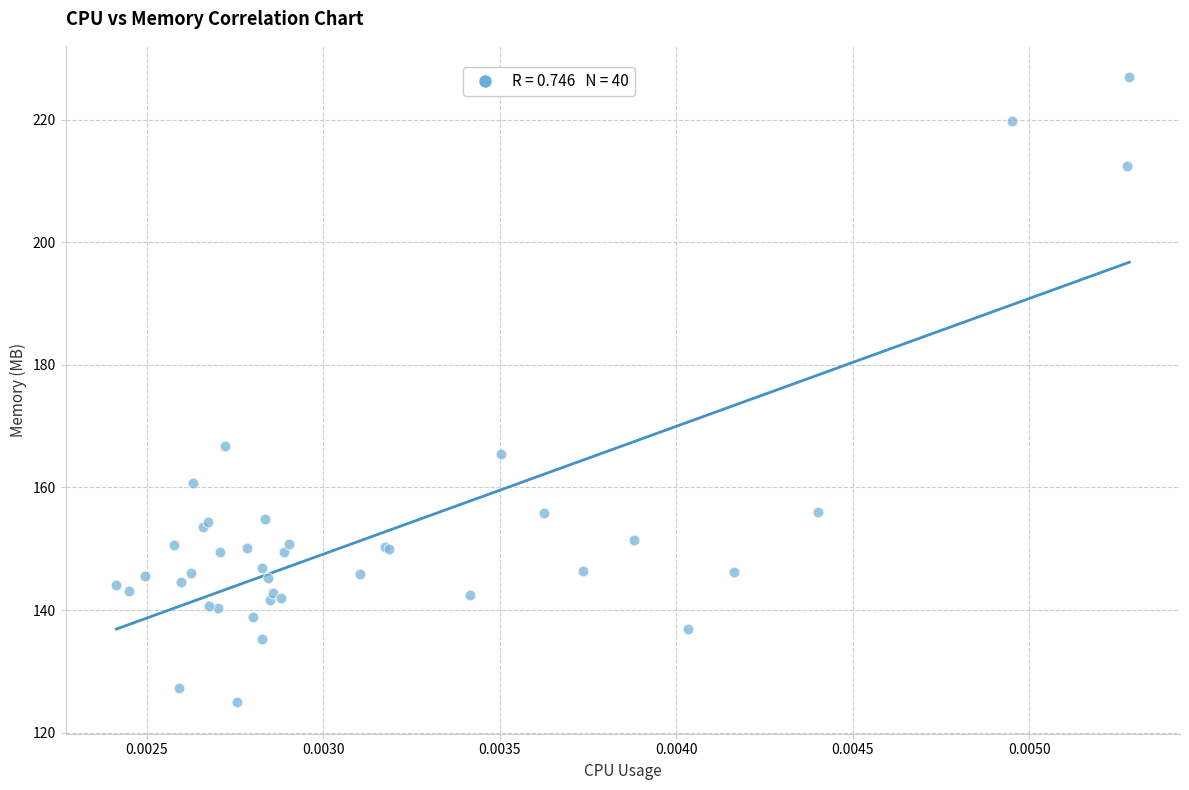

What Y value in the scatter plot is closest to 175?

166.8